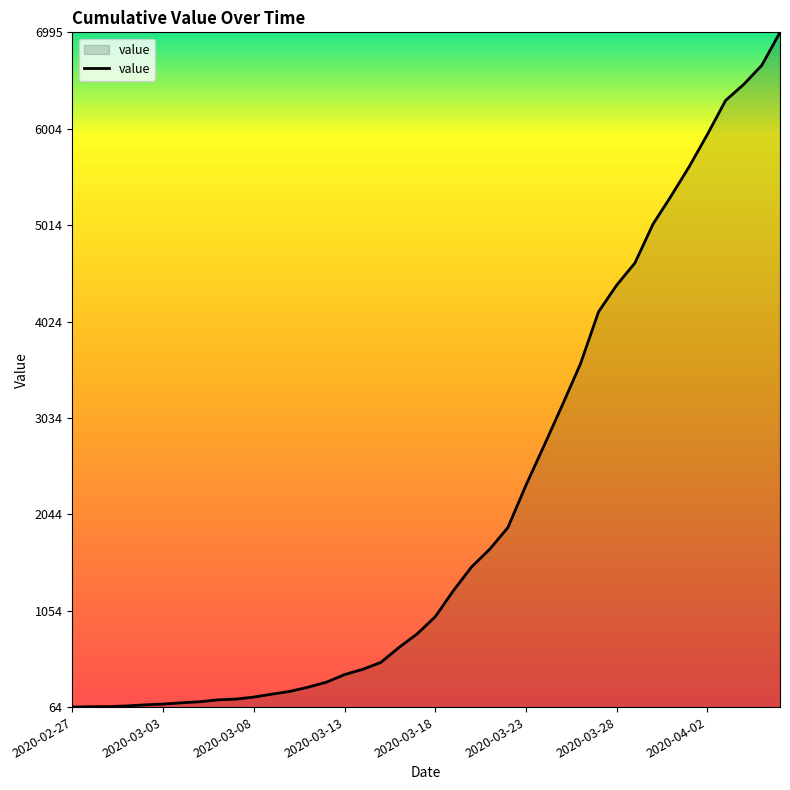

What is the maximum value shown in the chart?

6995